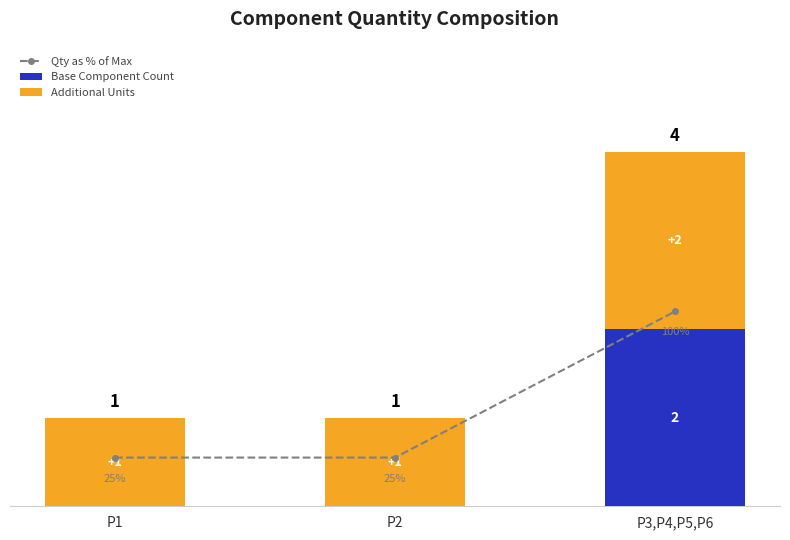

Which label corresponds to the largest value in the chart?

P3,P4,P5,P6